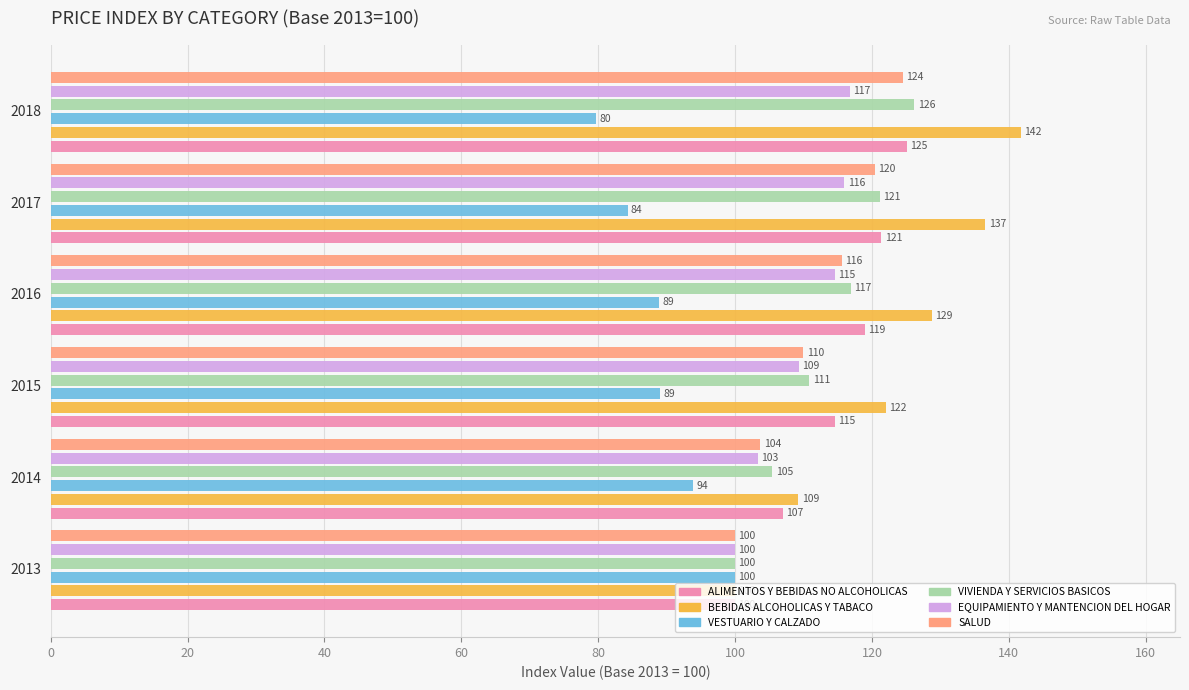

What is the total value across all series at 2013?

600.0